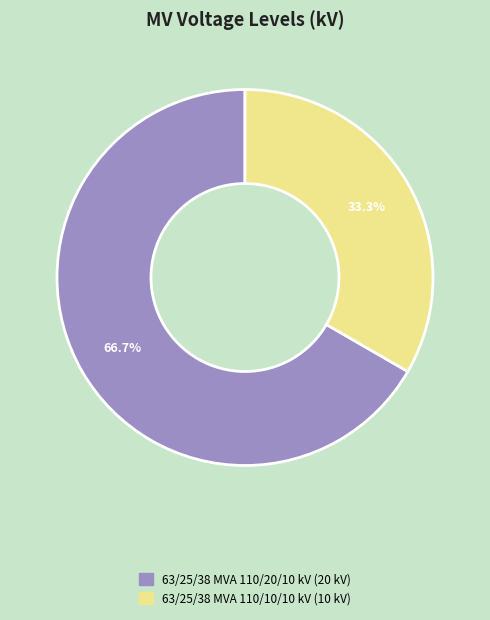

What percentage is the 63/25/38 MVA 110/20/10 kV slice, to the nearest percent?

67%